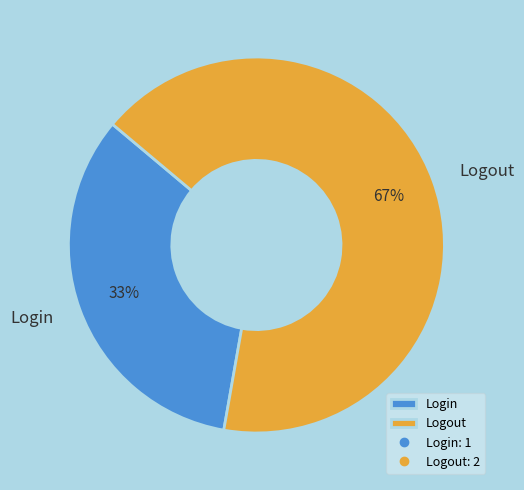

To the nearest percent, what portion does Logout represent?

67%